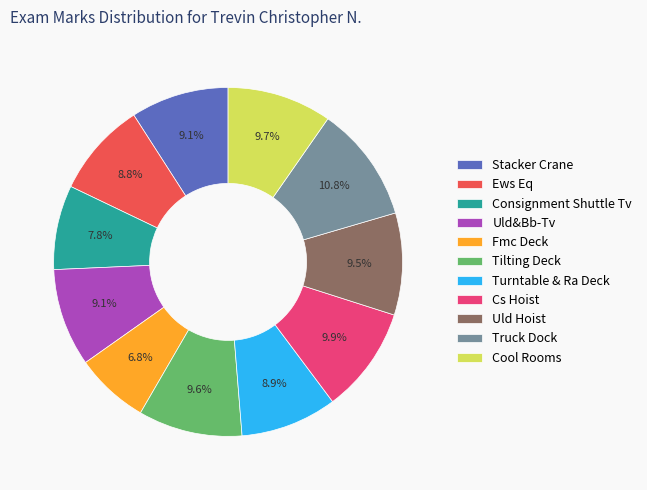

What is the total percentage of Truck Dock and Consignment Shuttle Tv?

18.6%